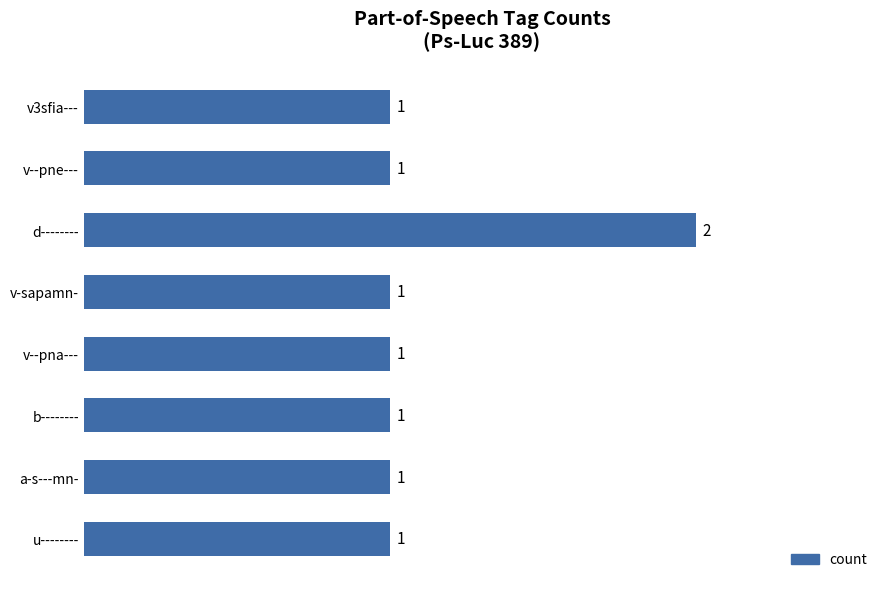

Reading bottom to top, extract all data points from this chart.

1	1	1	1	1	2	1	1